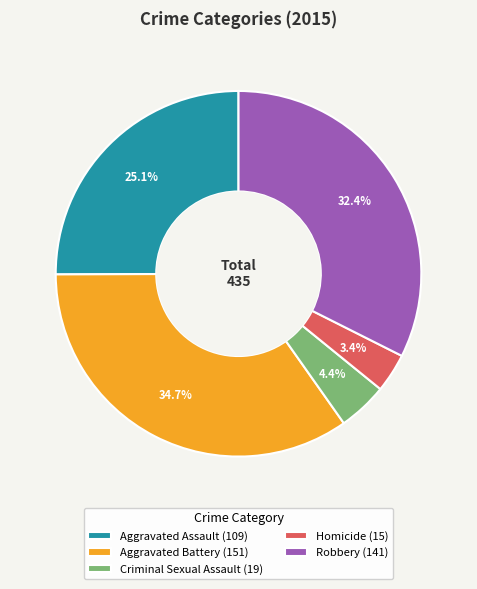

How many slices are in this pie chart?

5